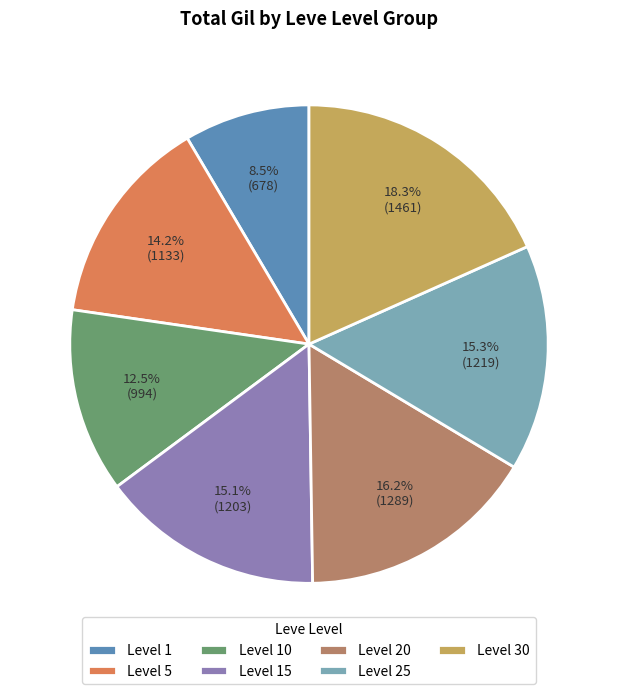

What is the largest slice in the pie chart?

Level 30